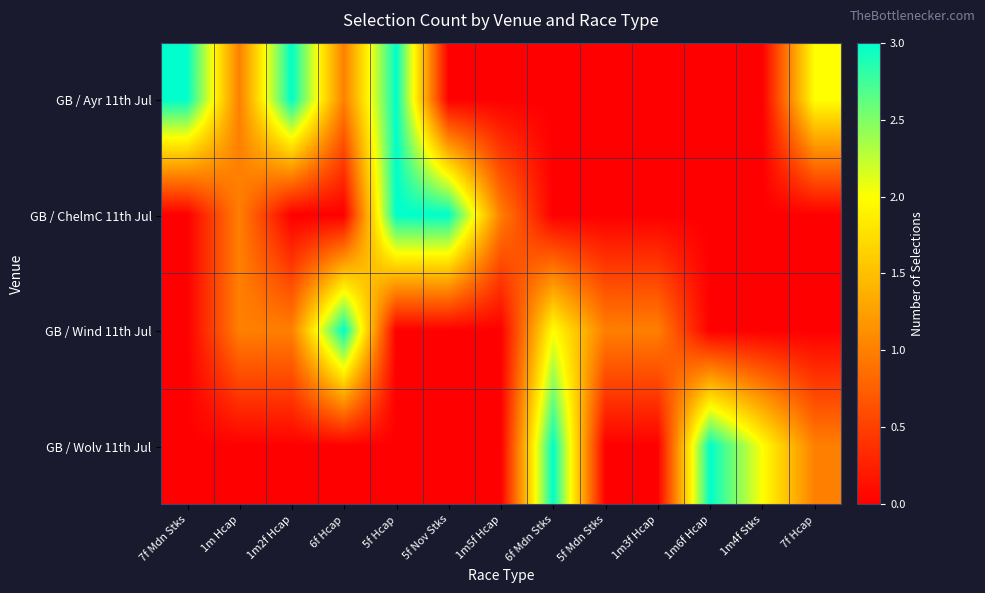

Reading left to right, what are all the values shown in this chart?

GB / Ayr 11th Jul: 7f Mdn Stks=3	1m Hcap=1	1m2f Hcap=3	6f Hcap=1	5f Hcap=3	5f Nov Stks=0	1m5f Hcap=0	6f Mdn Stks=0	5f Mdn Stks=0	1m3f Hcap=0	1m6f Hcap=0	1m4f Stks=0	7f Hcap=2
GB / ChelmC 11th Jul: 7f Mdn Stks=0	1m Hcap=1	1m2f Hcap=0	6f Hcap=0	5f Hcap=3	5f Nov Stks=3	1m5f Hcap=1	6f Mdn Stks=0	5f Mdn Stks=0	1m3f Hcap=0	1m6f Hcap=0	1m4f Stks=0	7f Hcap=0
GB / Wind 11th Jul: 7f Mdn Stks=0	1m Hcap=1	1m2f Hcap=1	6f Hcap=3	5f Hcap=0	5f Nov Stks=0	1m5f Hcap=0	6f Mdn Stks=2	5f Mdn Stks=1	1m3f Hcap=1	1m6f Hcap=0	1m4f Stks=0	7f Hcap=0
GB / Wolv 11th Jul: 7f Mdn Stks=0	1m Hcap=0	1m2f Hcap=0	6f Hcap=0	5f Hcap=0	5f Nov Stks=0	1m5f Hcap=0	6f Mdn Stks=3	5f Mdn Stks=0	1m3f Hcap=0	1m6f Hcap=3	1m4f Stks=2	7f Hcap=1